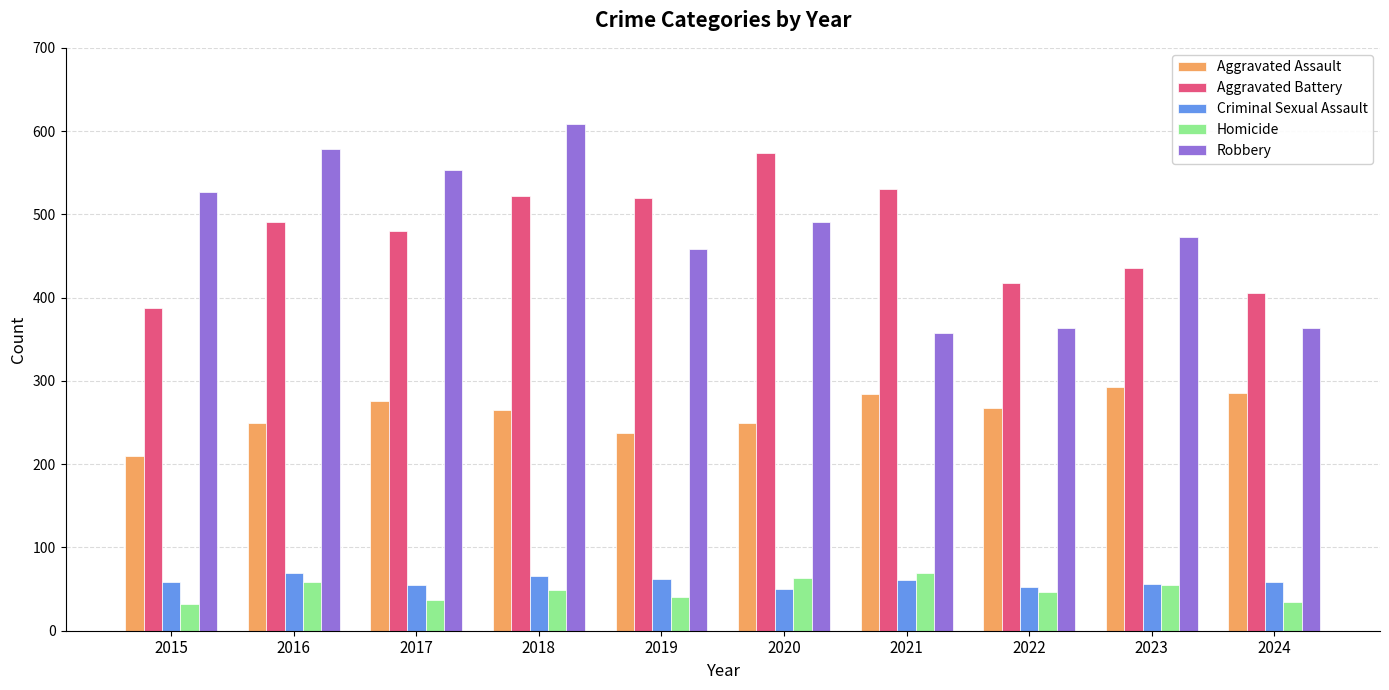

At which category does the chart reach its peak across all series?

2018